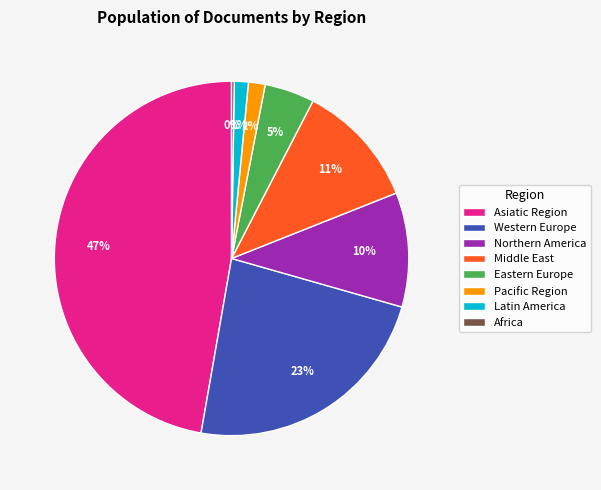

What percentage is the Latin America slice, to the nearest percent?

1%